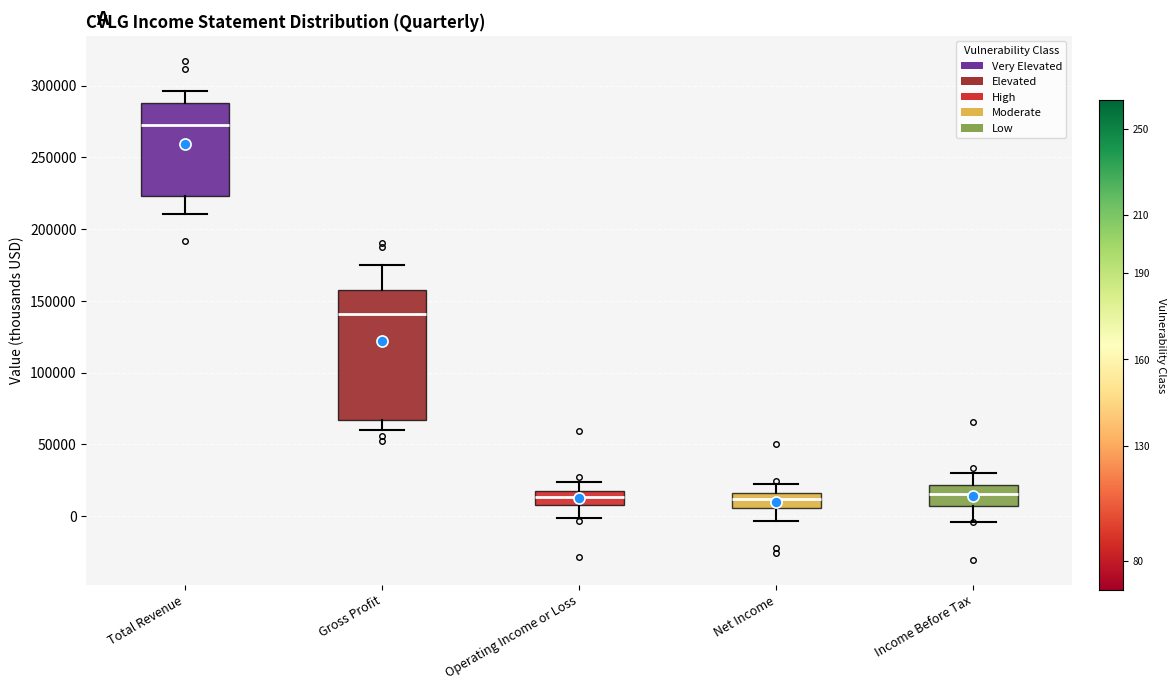

Reading left to right, read every box against the y-axis: the position of its median line, the range the box covers, and the ends of its whiskers. The values are not printed on the chart, so give them approximately, as read against the axis.

Total Revenue: median 270000, box 225000 to 290000, whiskers 210000 to 295000
Gross Profit: median 140000, box 65000 to 160000, whiskers 60000 to 175000
Operating Income or Loss: median 15000, box 10000 to 20000, whiskers 0 to 25000
Net Income: median 10000, box 5000 to 15000, whiskers -5000 to 20000
Income Before Tax: median 15000, box 5000 to 20000, whiskers -5000 to 30000